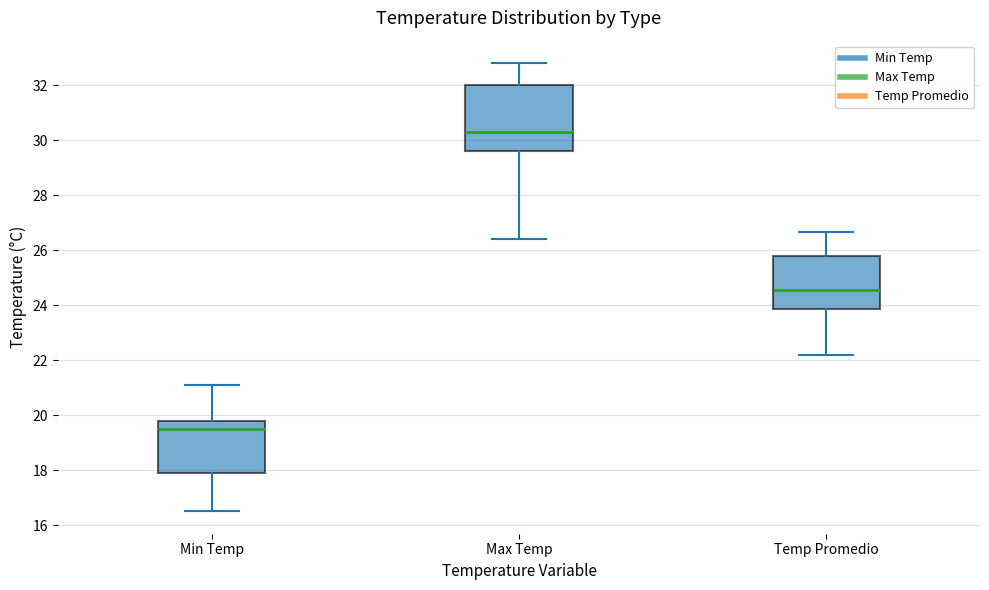

Reading left to right, read every box against the y-axis: the position of its median line, the range the box covers, and the ends of its whiskers. The values are not printed on the chart, so give them approximately, as read against the axis.

Min Temp: median 19.6, box 17.8 to 19.8, whiskers 16.6 to 21.2
Max Temp: median 30.4, box 29.6 to 32.0, whiskers 26.4 to 32.8
Temp Promedio: median 24.6, box 23.8 to 25.8, whiskers 22.2 to 26.6